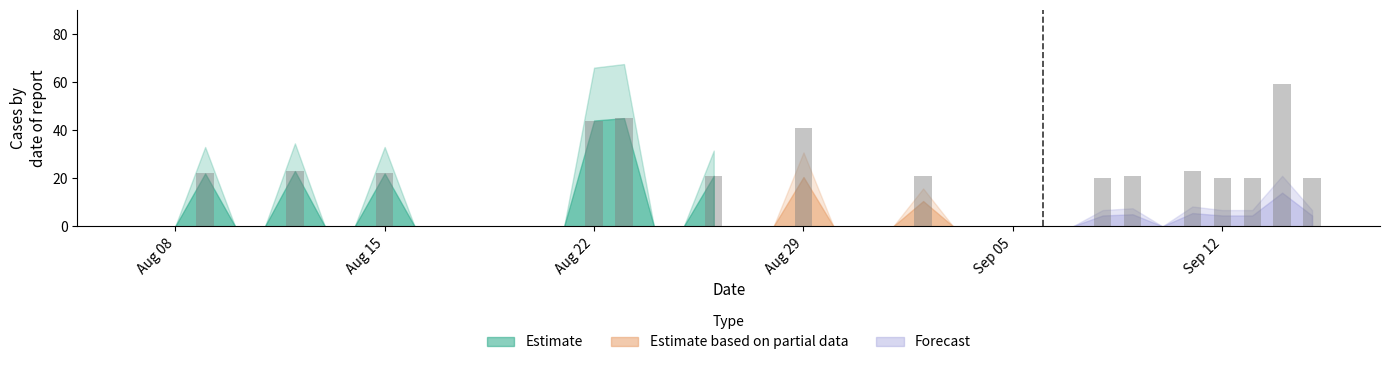

What is the sum of all values?

422